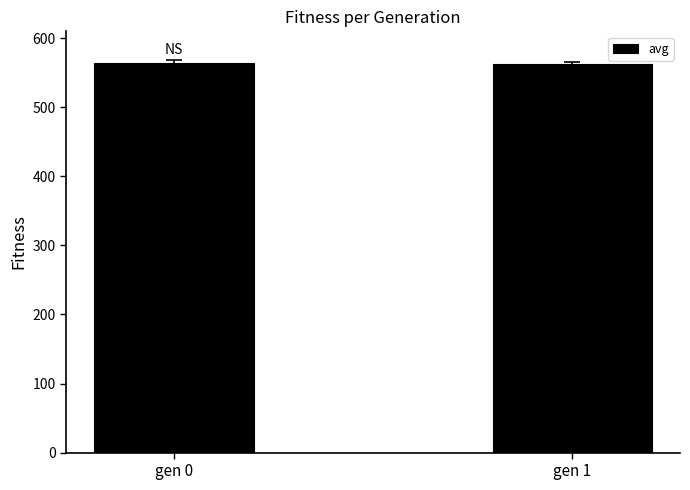

How many categories are shown in the chart?

2